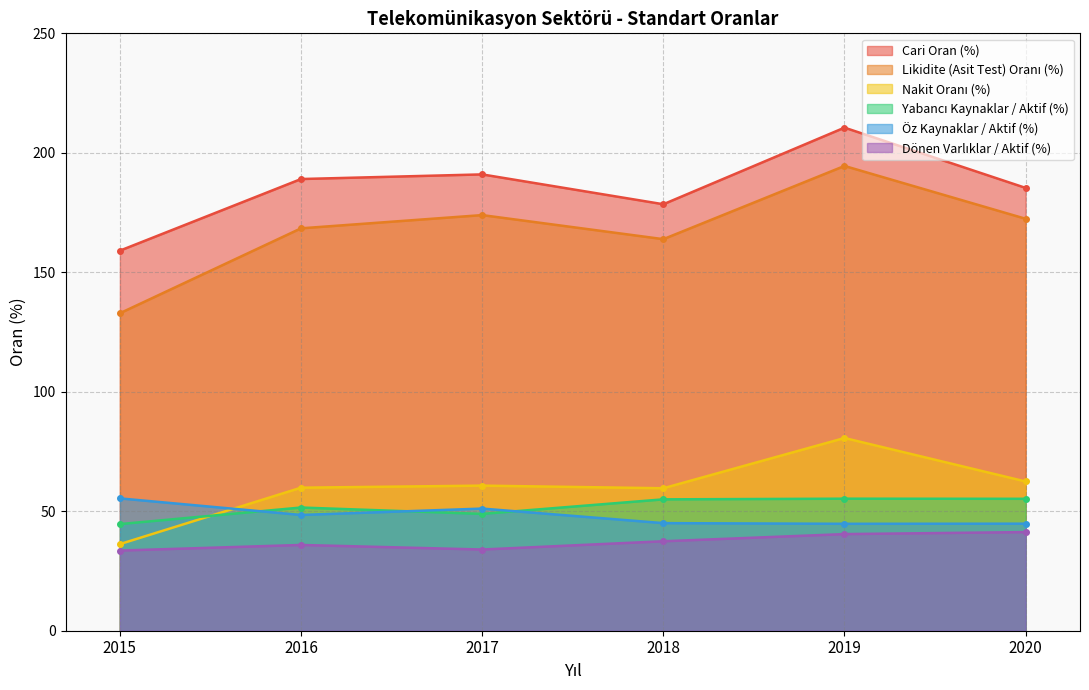

Which series has the widest spread of values?

Likidite (Asit Test) Oranı (%)